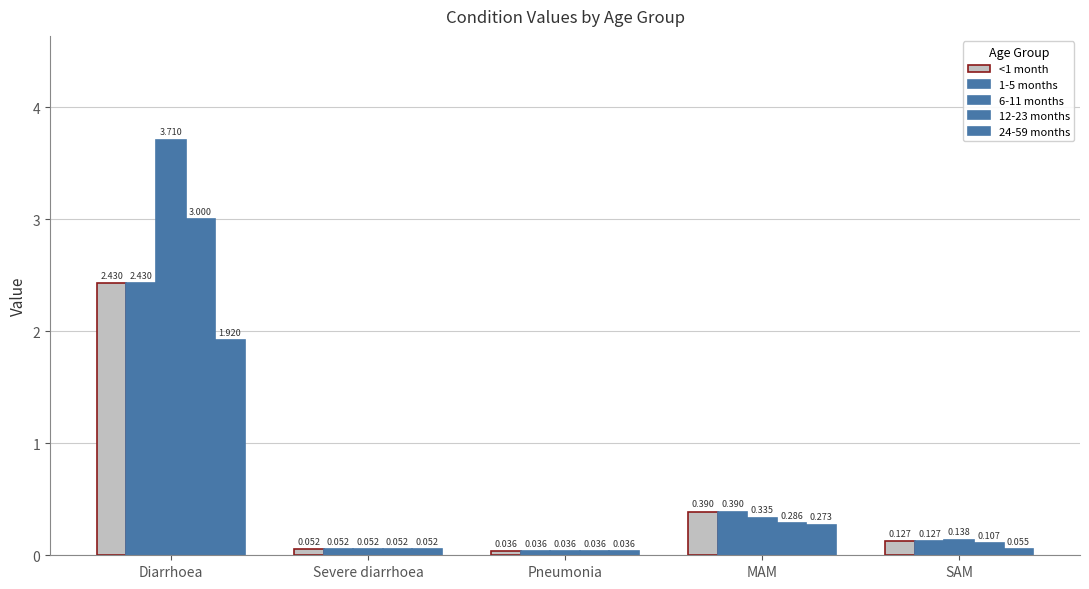

Reading left to right, list all the values displayed in this chart.

<1 month: 2.4	0.1	0.0	0.4	0.1
1-5 months: 2.4	0.1	0.0	0.4	0.1
6-11 months: 3.7	0.1	0.0	0.3	0.1
12-23 months: 3.0	0.1	0.0	0.3	0.1
24-59 months: 1.9	0.1	0.0	0.3	0.1